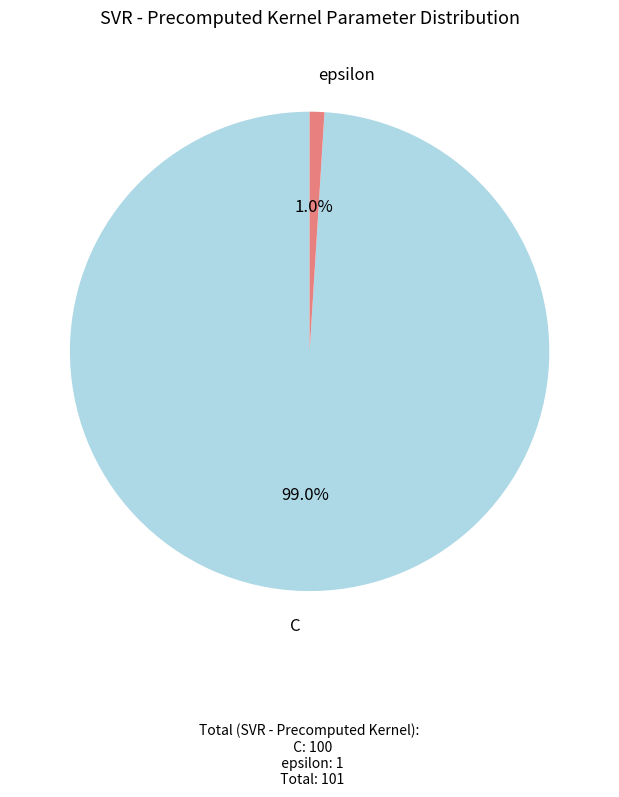

The C slice represents 93% of the pie. True or false?

False